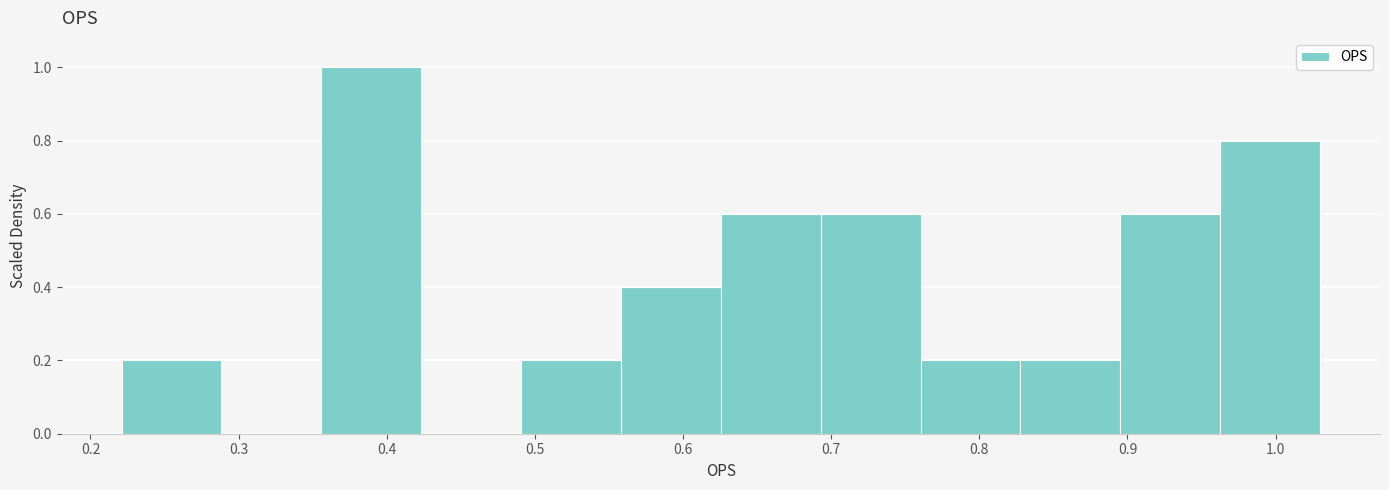

What is the height of the bar covering 0.56 to 0.63 on the x-axis? Neither the bar edges nor the heights are printed on the chart, so give them approximately, as read against the axes.

0.4